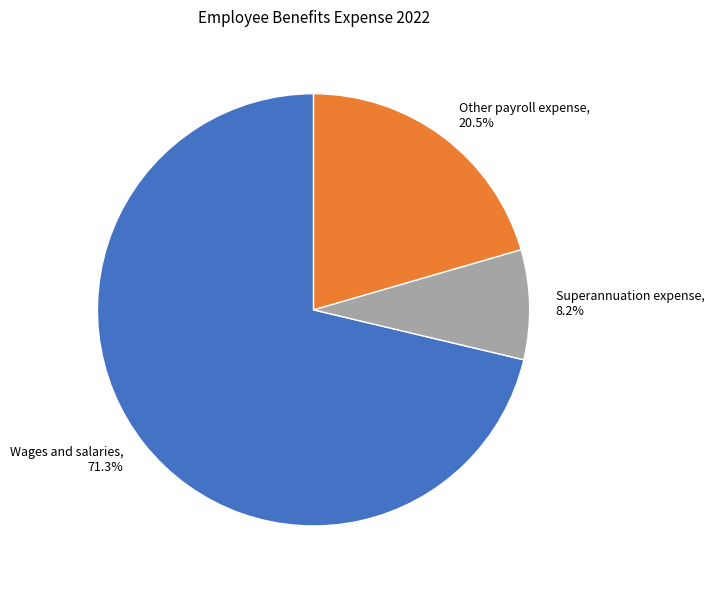

Which slice is the largest?

Wages and salaries